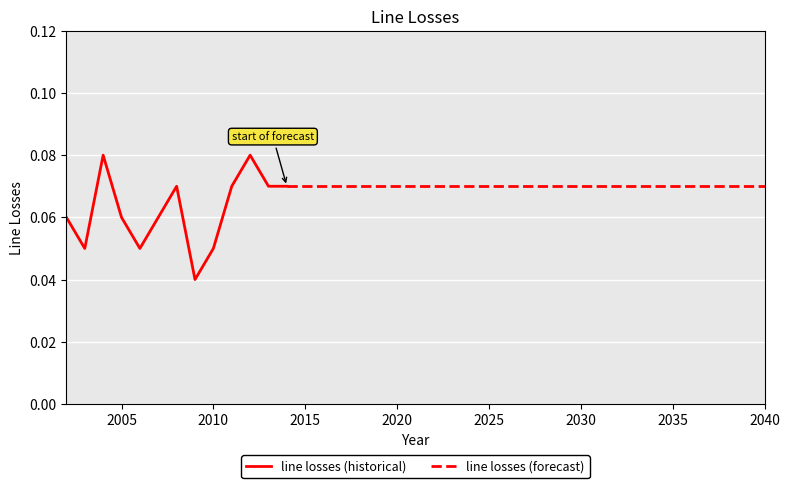

List the labels in order of value, largest first.

2004, 2012, 2008, 2011, 2013, 2014, 2015, 2016, 2017, 2018, 2019, 2020, 2021, 2022, 2023, 2024, 2025, 2026, 2027, 2028, 2029, 2030, 2031, 2032, 2033, 2034, 2035, 2036, 2037, 2038, 2039, 2040, 2002, 2005, 2007, 2003, 2006, 2010, 2009